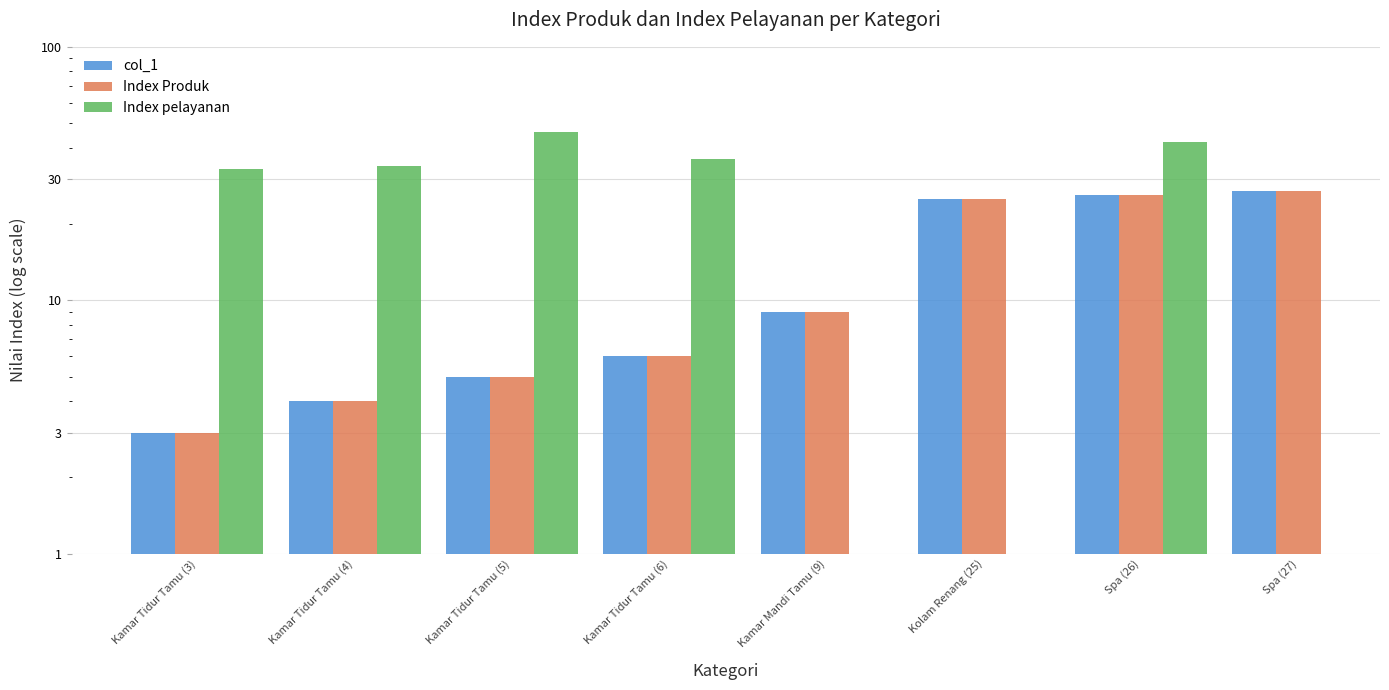

Does the chart contain any negative values?

No